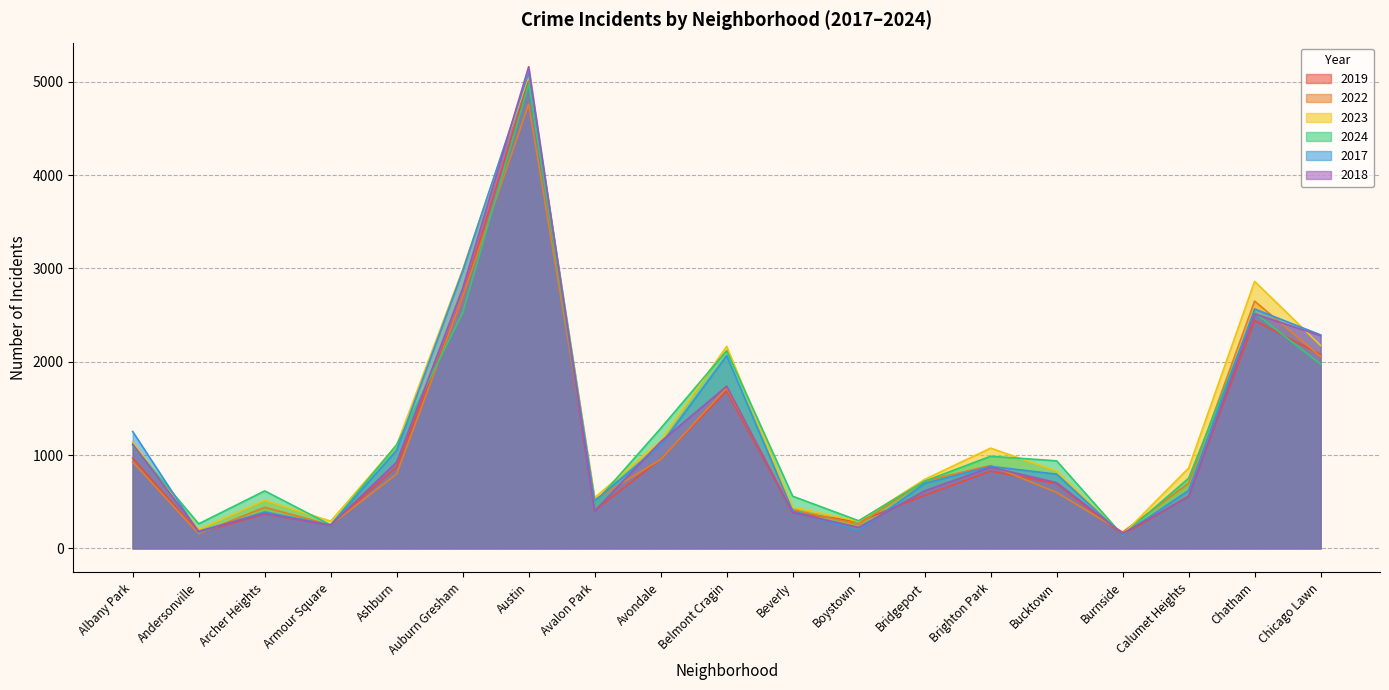

What is the approximate value of 2024 at Avalon Park?

484